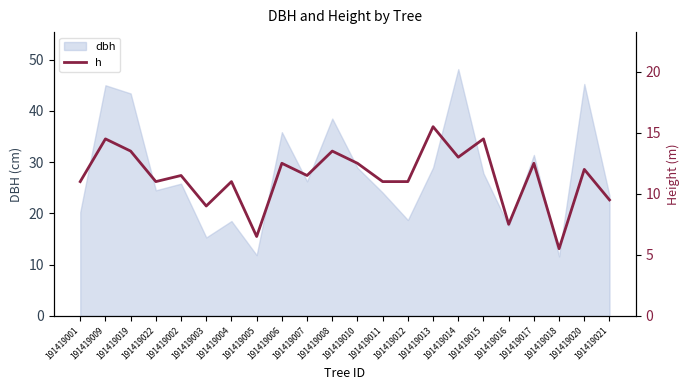

At which category does the data reach its first local valley?

191419022